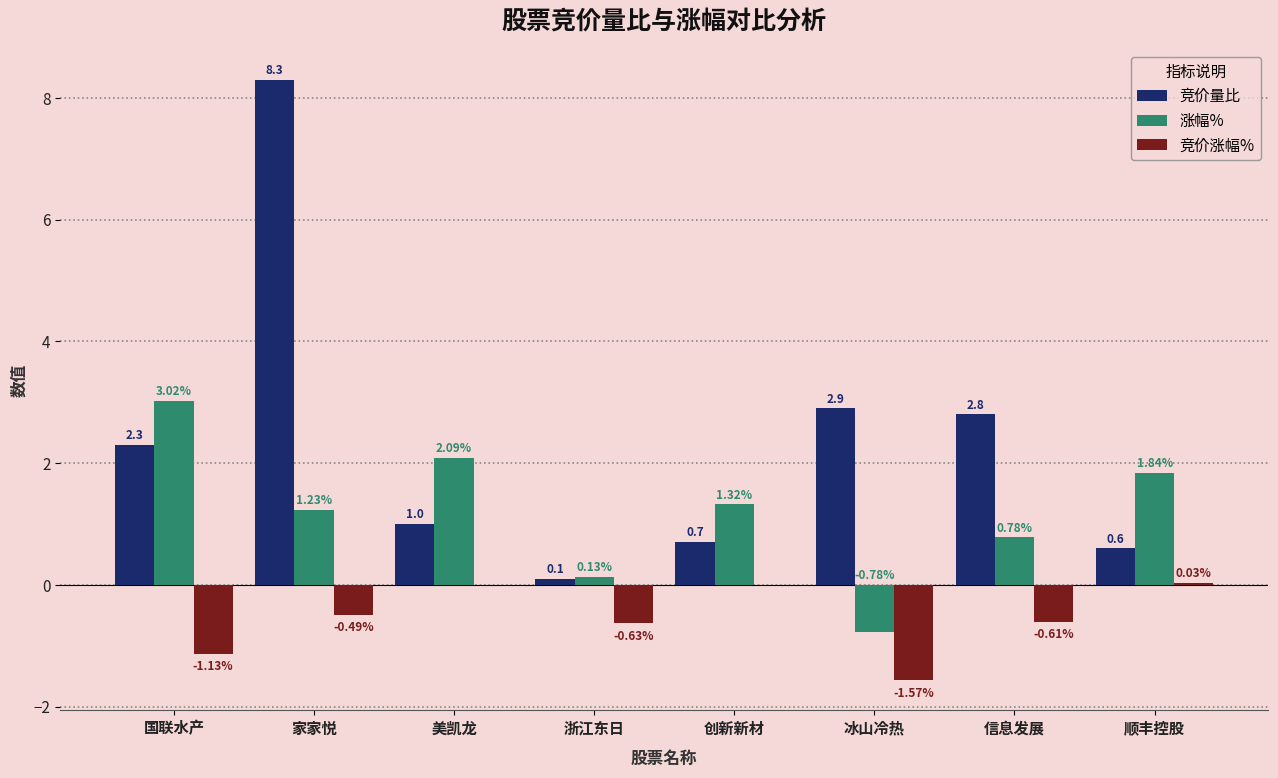

At which label does 涨幅% first exceed 1?

国联水产